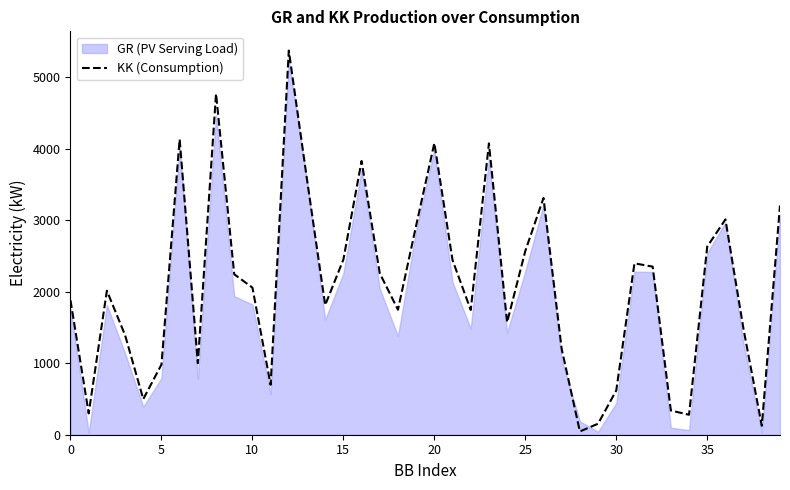

What is the smallest value displayed?

46